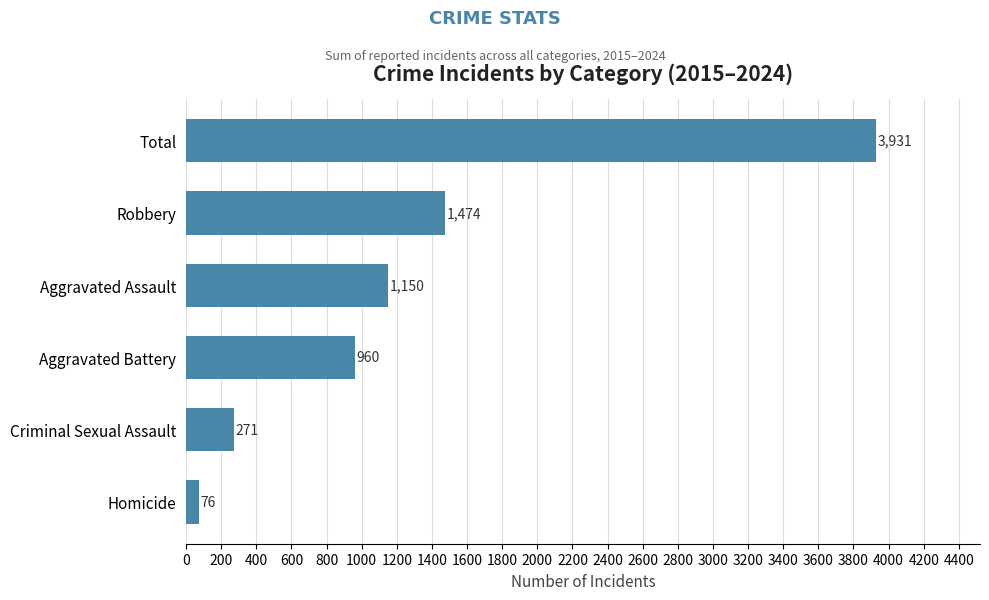

Reading top to bottom, what are all the values shown in this chart?

3931	1474	1150	960	271	76